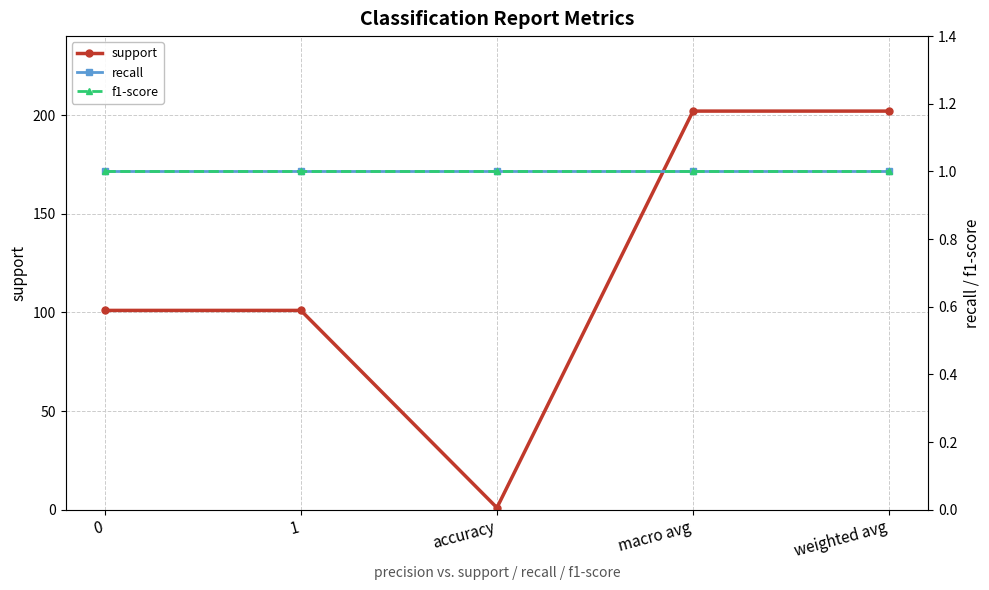

Between accuracy and macro avg, which series saw the biggest shift?

support